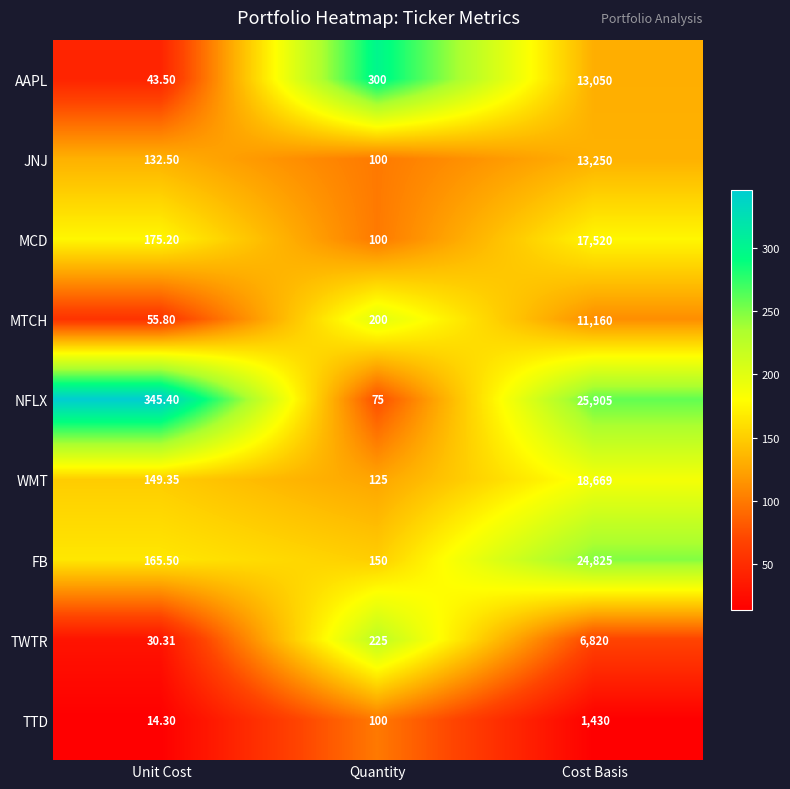

How many data points does each series have?

3